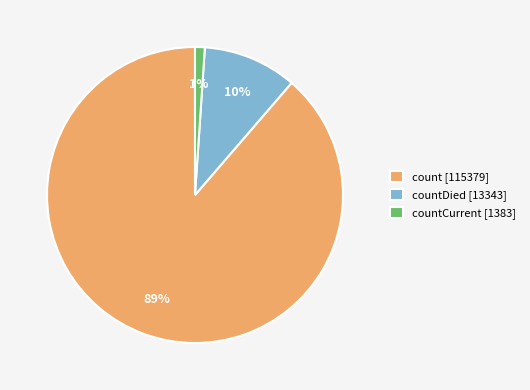

To the nearest percent, what is the combined percentage of countDied [13343] and count [115379]?

99%